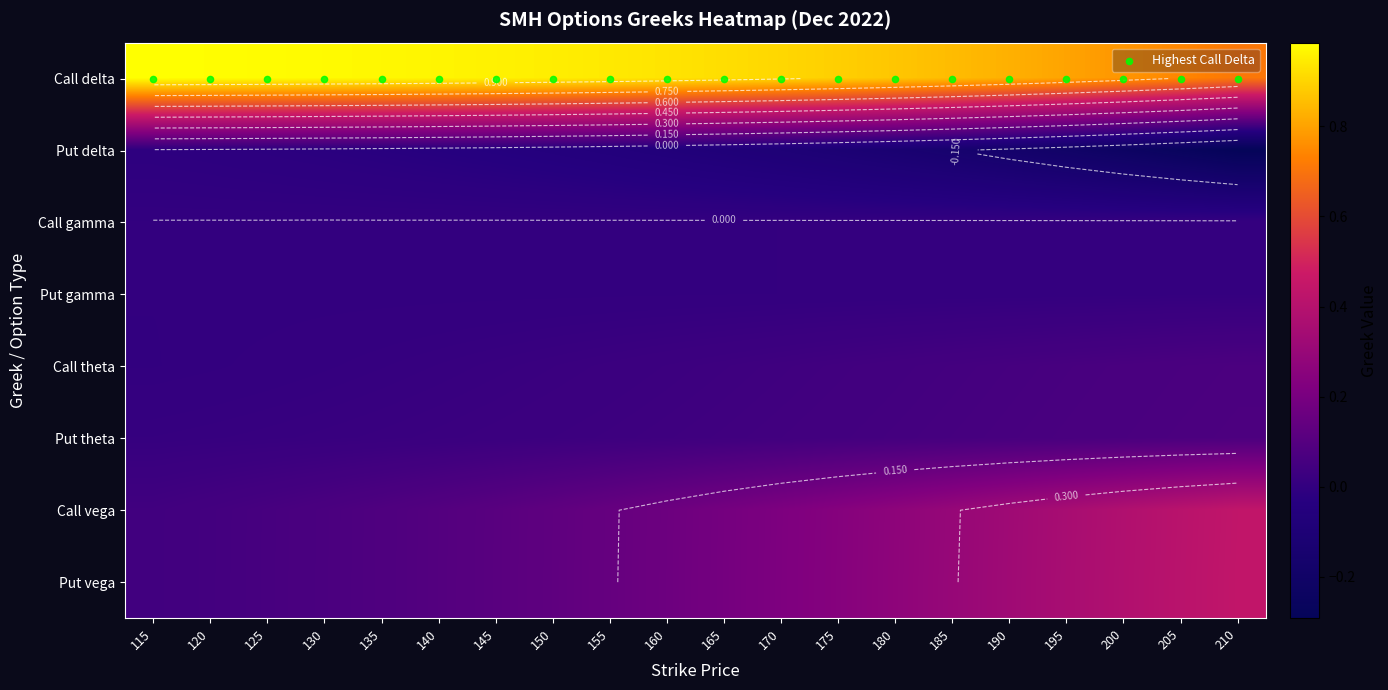

Rank the categories by Call delta value from highest to lowest.

115, 120, 125, 130, 135, 140, 145, 150, 155, 160, 165, 170, 175, 180, 185, 190, 195, 200, 205, 210